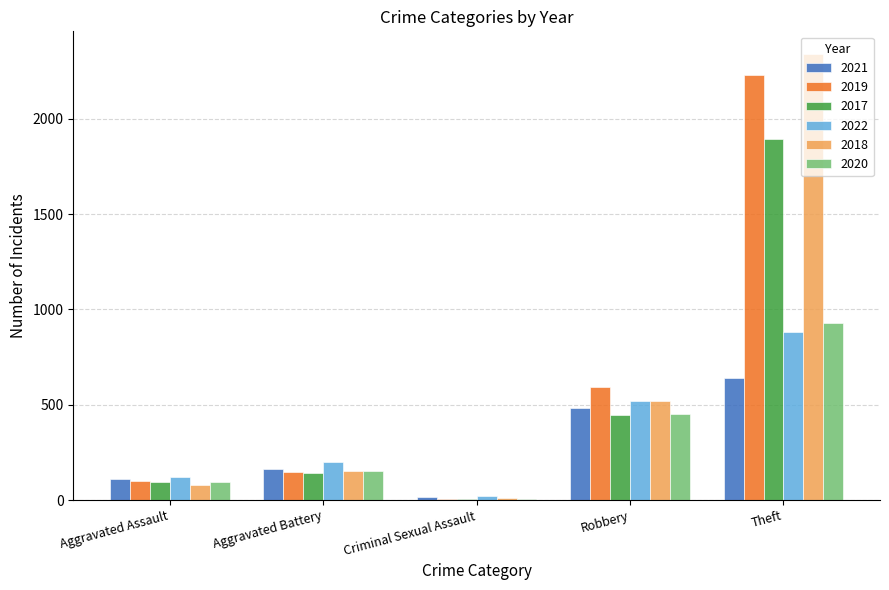

What is the sum of the 2022 values at Robbery and Theft?

1401